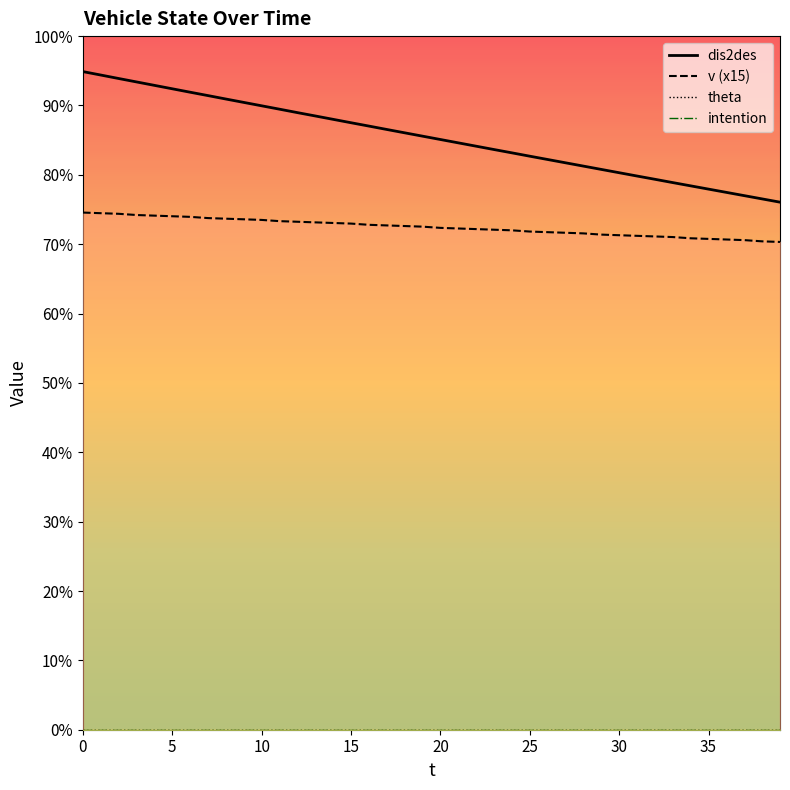

The value at 28 is 187.8. True or false?

False